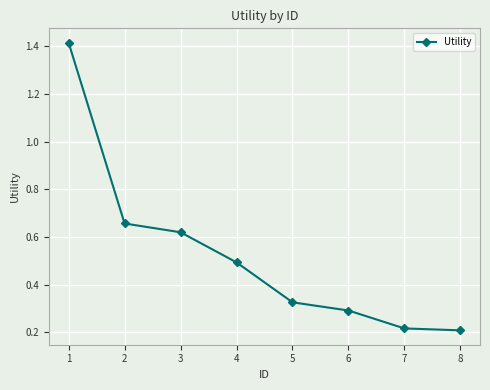

True or false: the data shows 0.5 at 4.

True